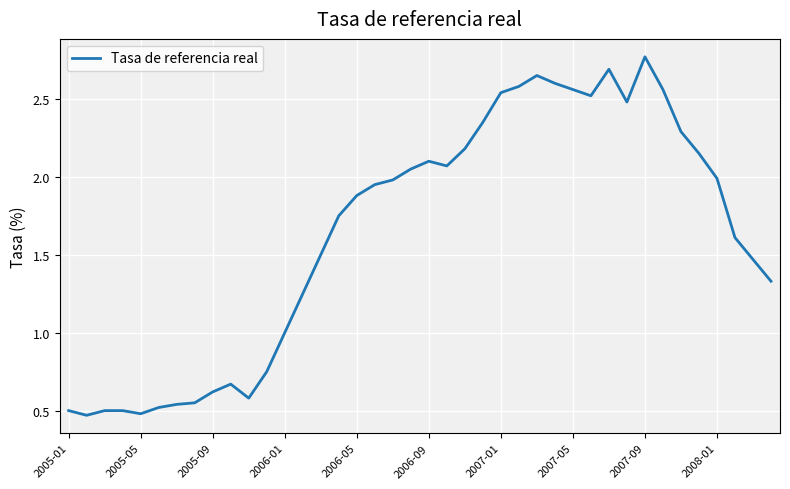

How many lines are shown in the chart?

1